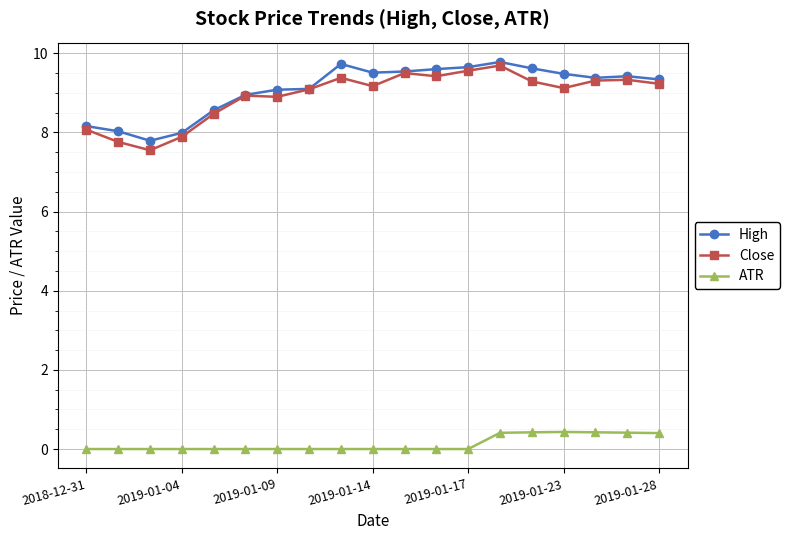

True or false: High has more than 1 points higher than both neighbors.

True